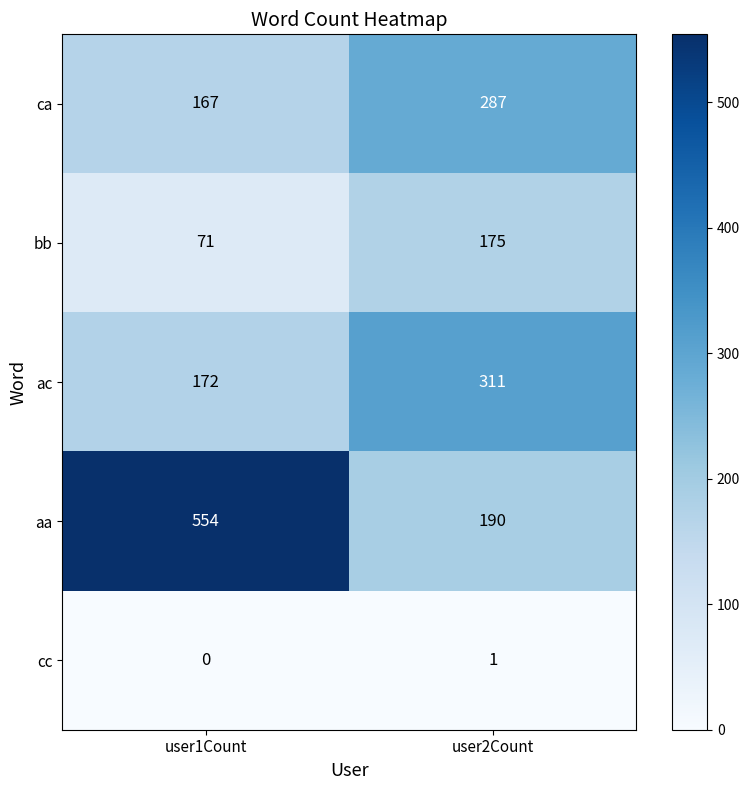

Is the value of ac at user2Count greater than the value of bb at user1Count?

Yes